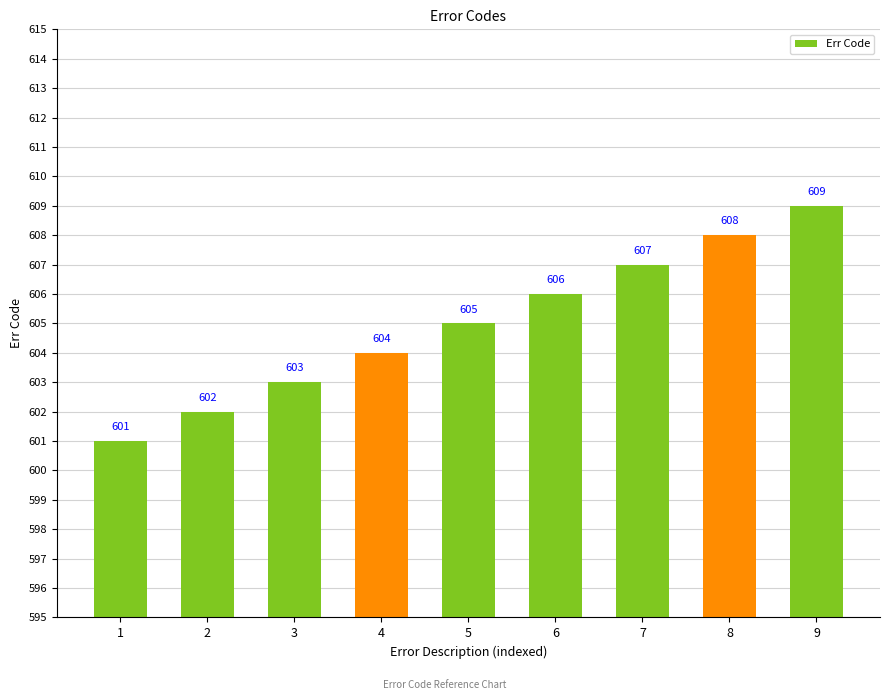

Which category has the highest value across all series?

9